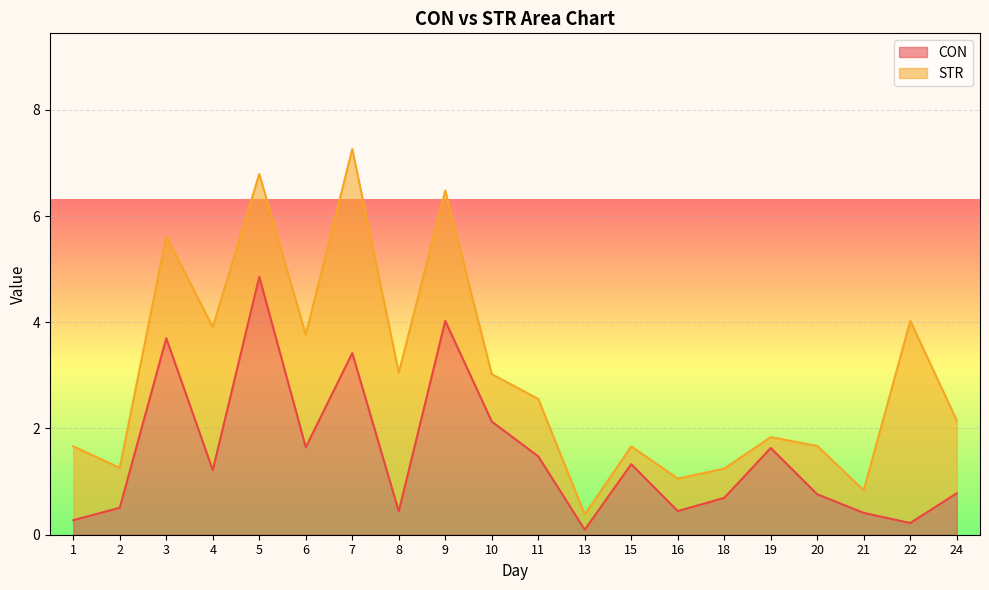

What value does the data have at 15?

1.3